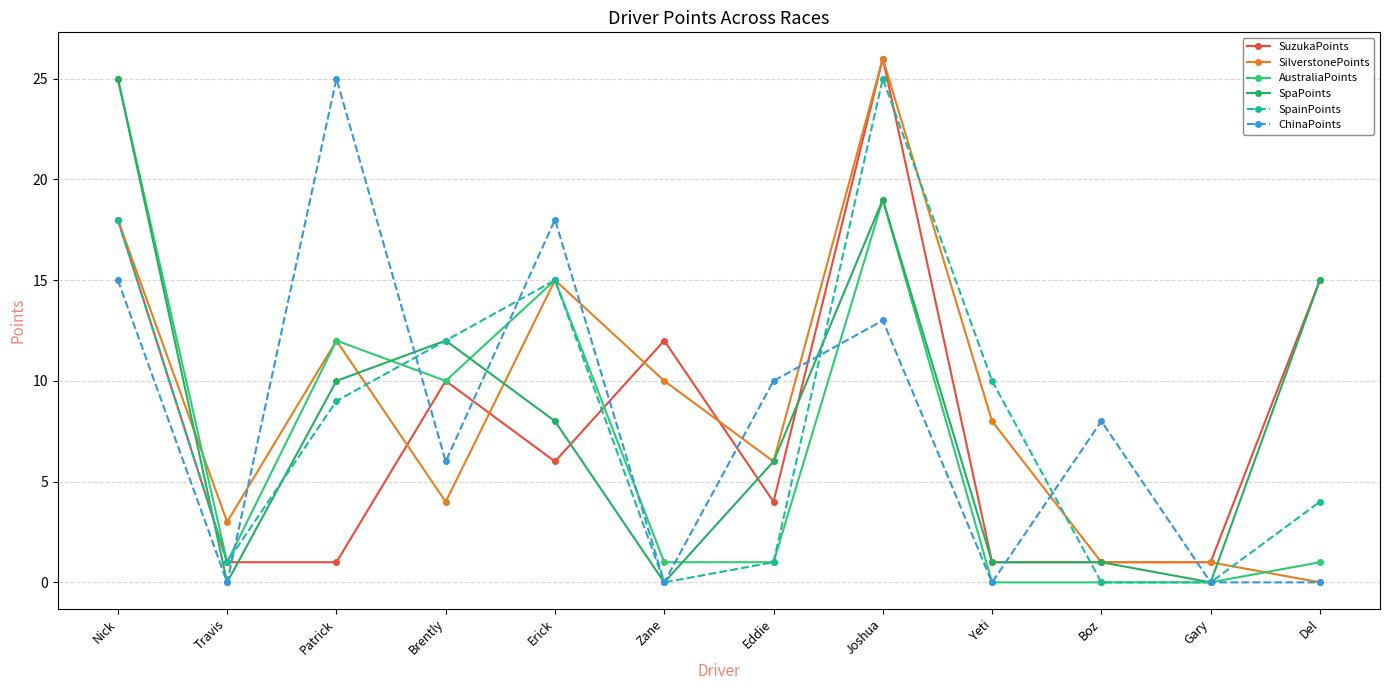

At how many categories does at least one series exceed 23?

3